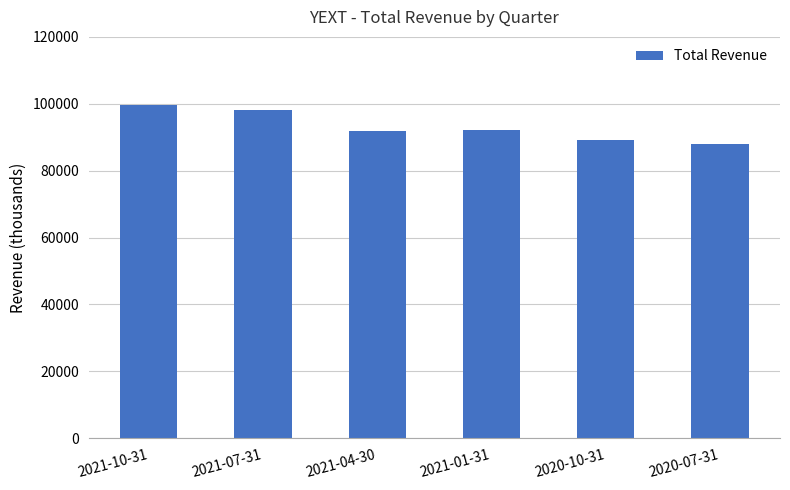

What is the label of the 2nd bar from the left?

2021-07-31